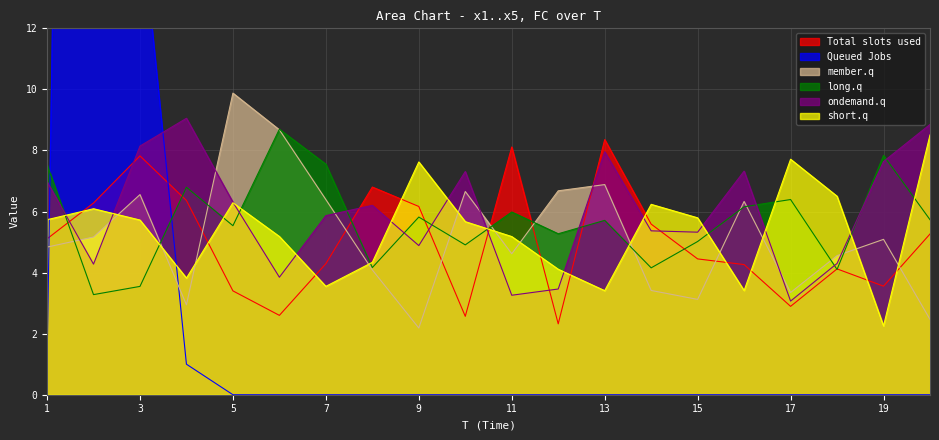

True or false: FC has a value of 37.6 at 9.

False